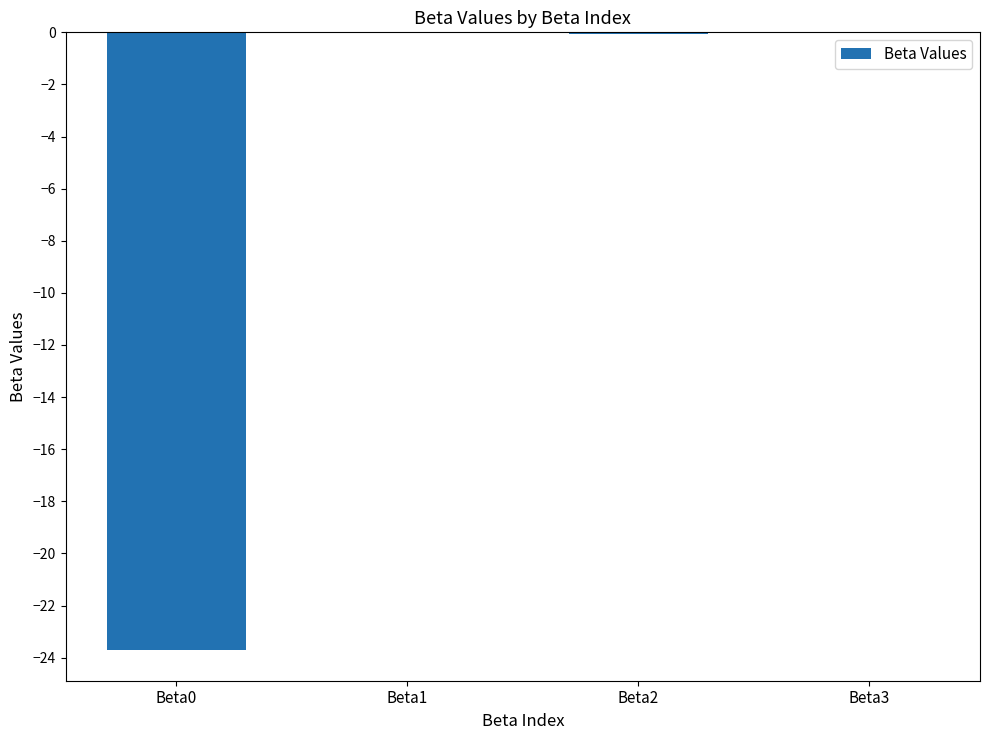

The value at Beta0 is -23.7. True or false?

True